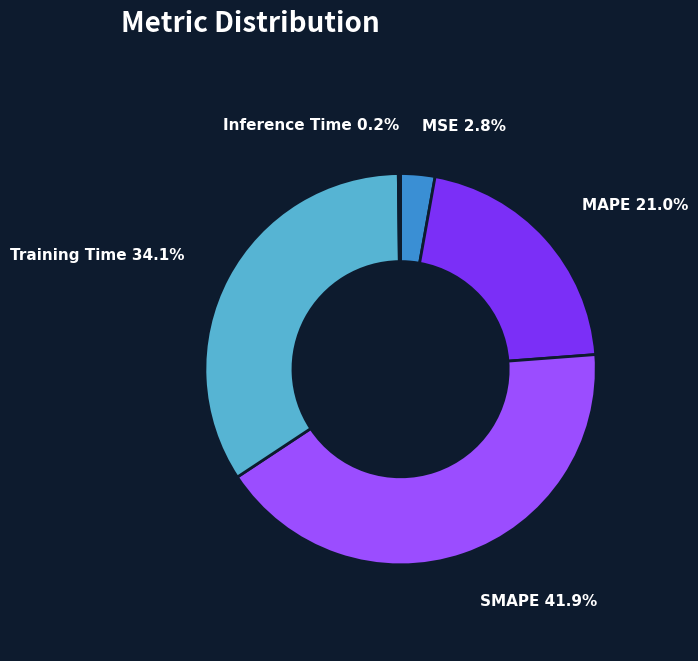

What is the largest slice in the pie chart?

SMAPE